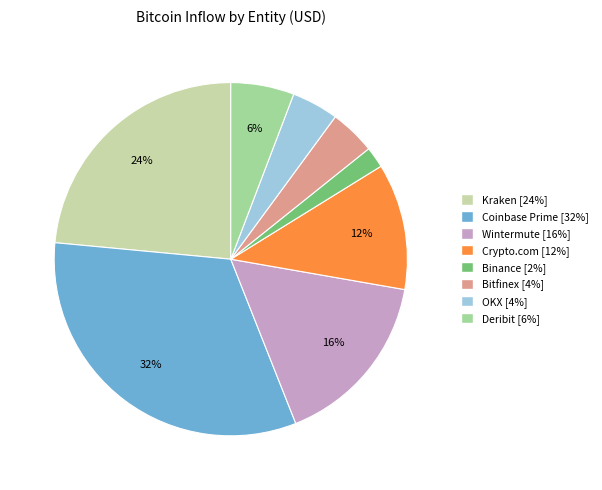

Do Wintermute and Coinbase Prime together represent more than half of the pie?

No